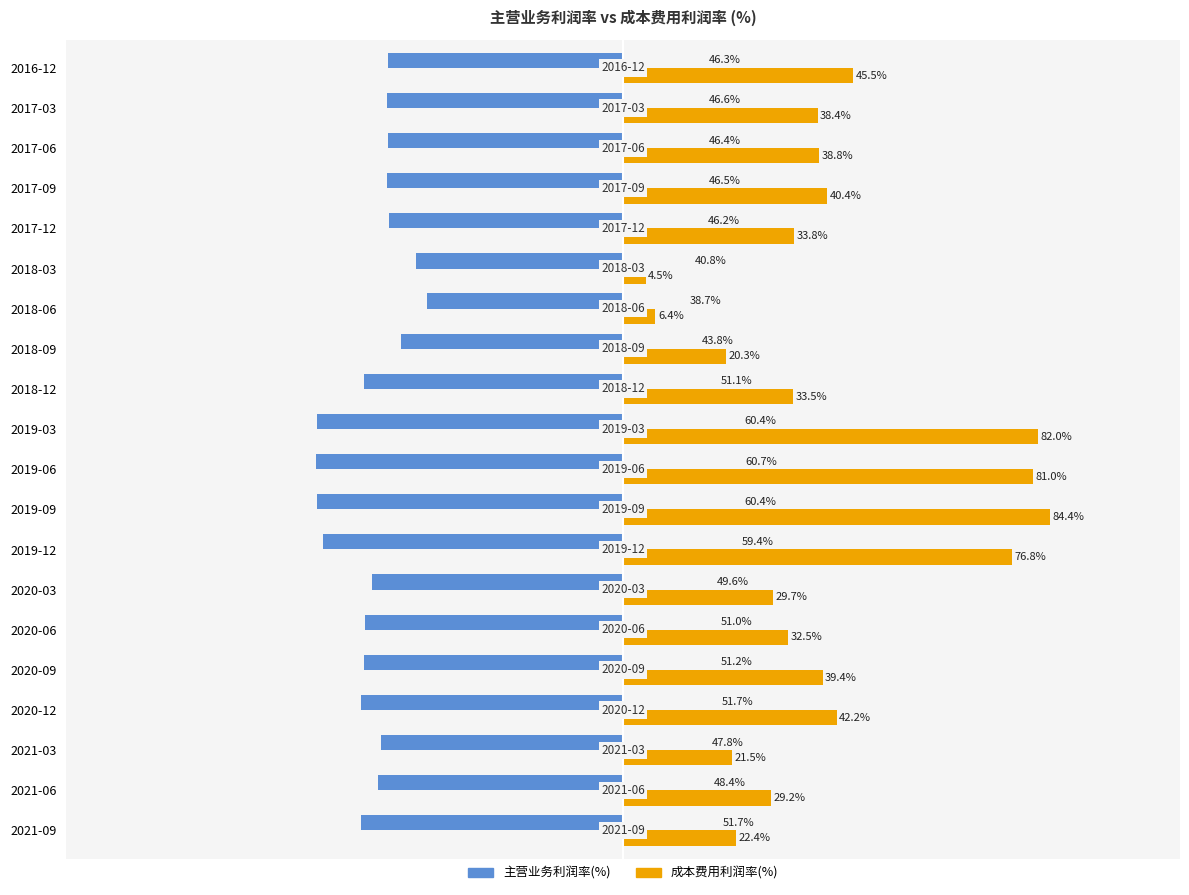

Between 2020-06 and 2016-12, which series saw the biggest shift?

成本费用利润率(%)